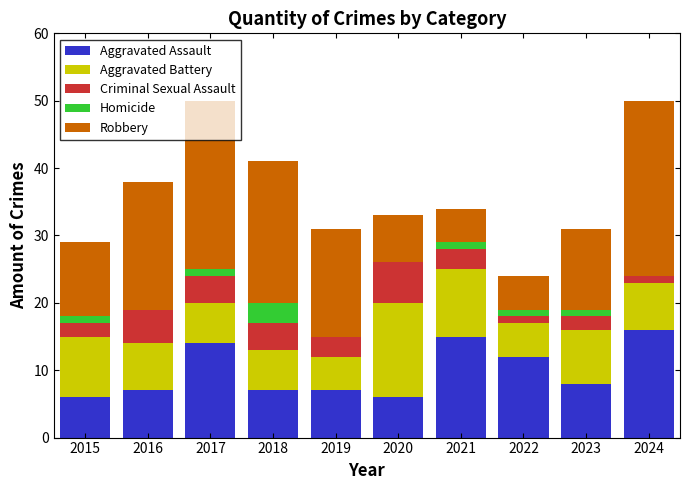

How many data points does each series have?

10